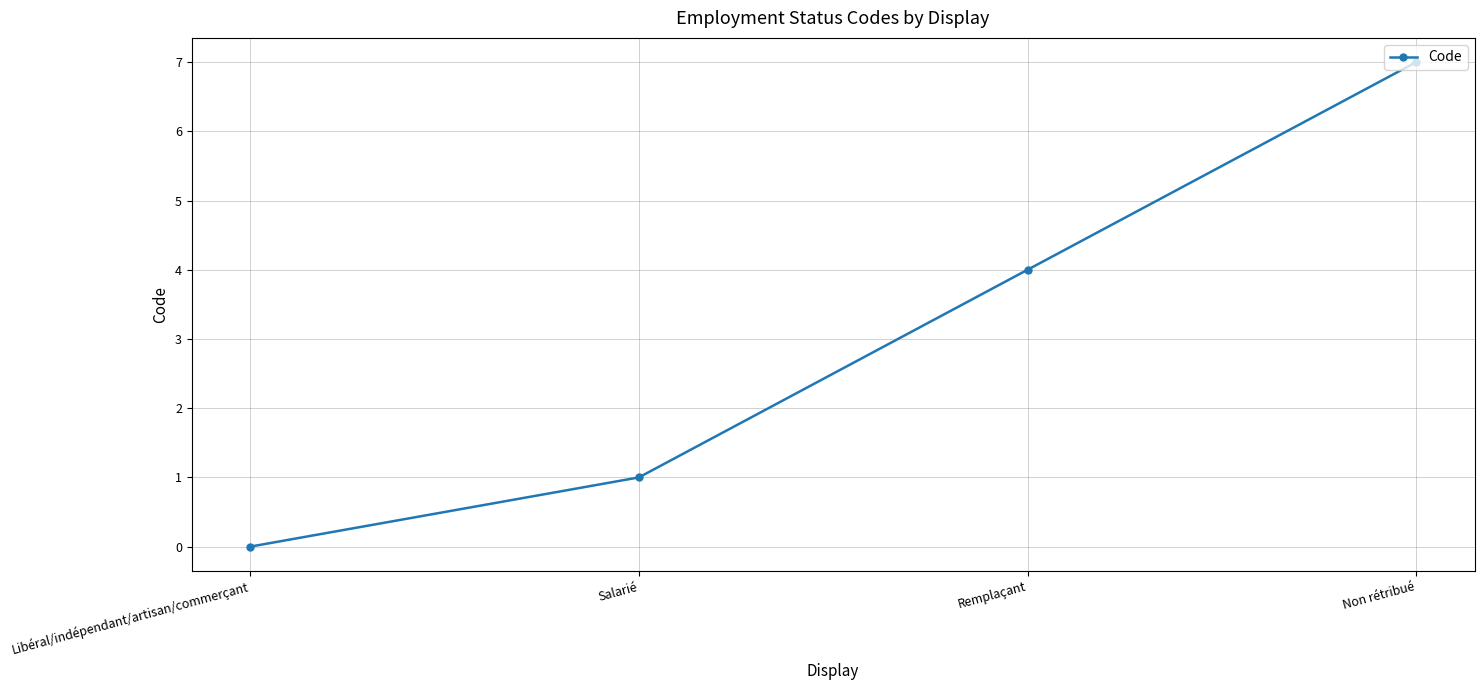

What is the difference between the maximum and second lowest values?

6